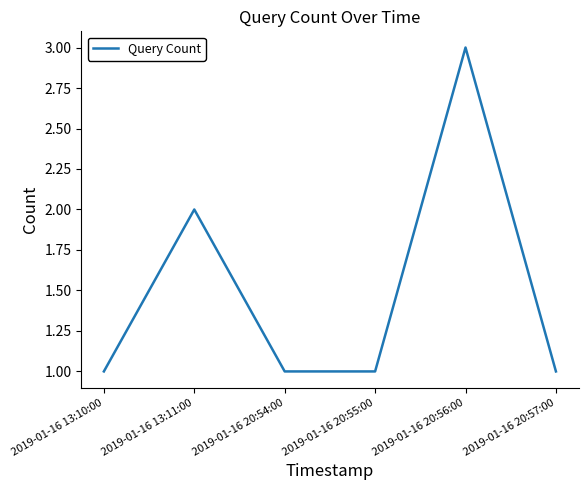

What is the average value?

2